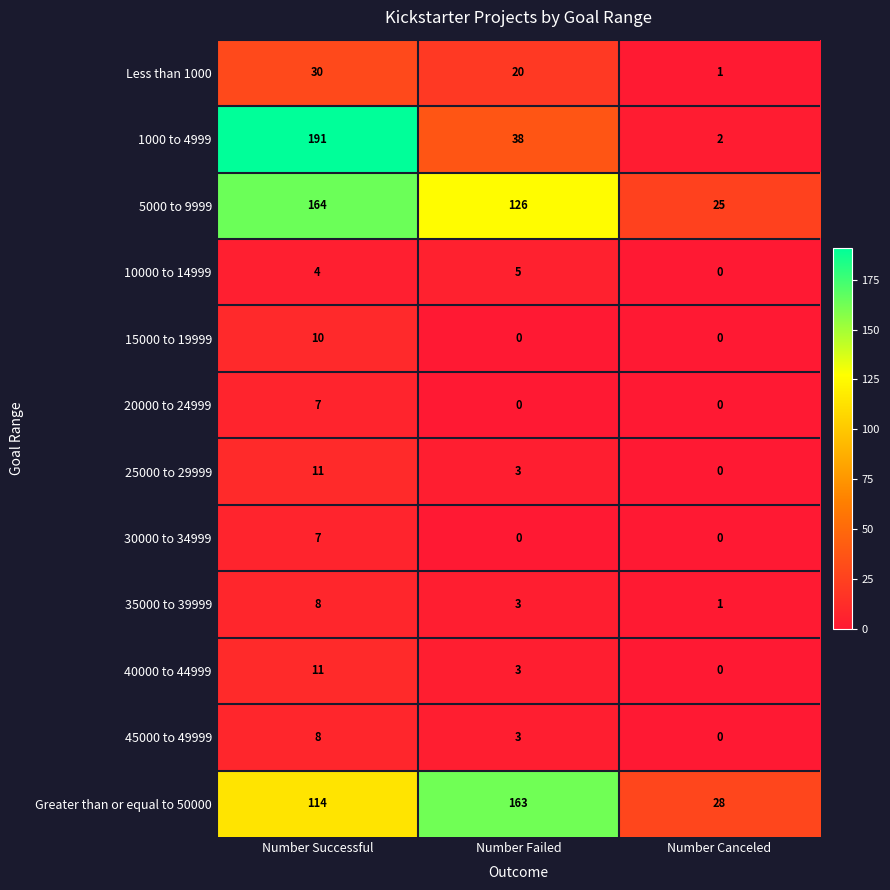

Between Number Successful and Number Failed, which series saw the biggest shift?

1000 to 4999